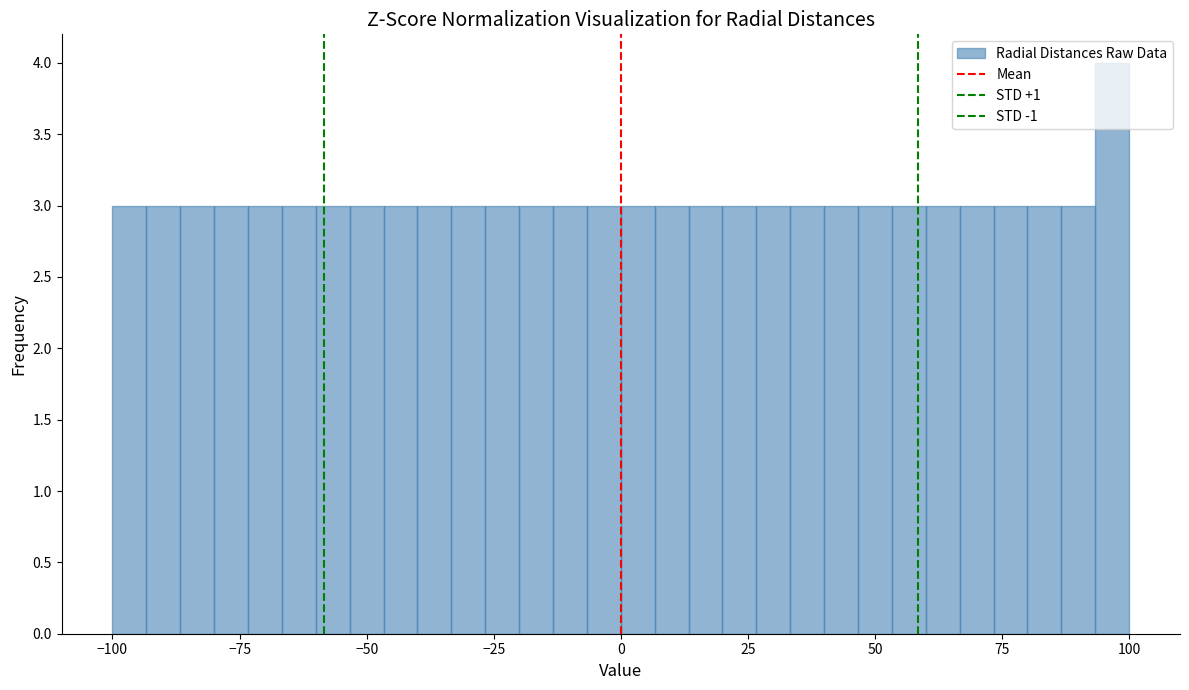

Read against the x-axis, roughly where is the centre of the tallest bar?

95